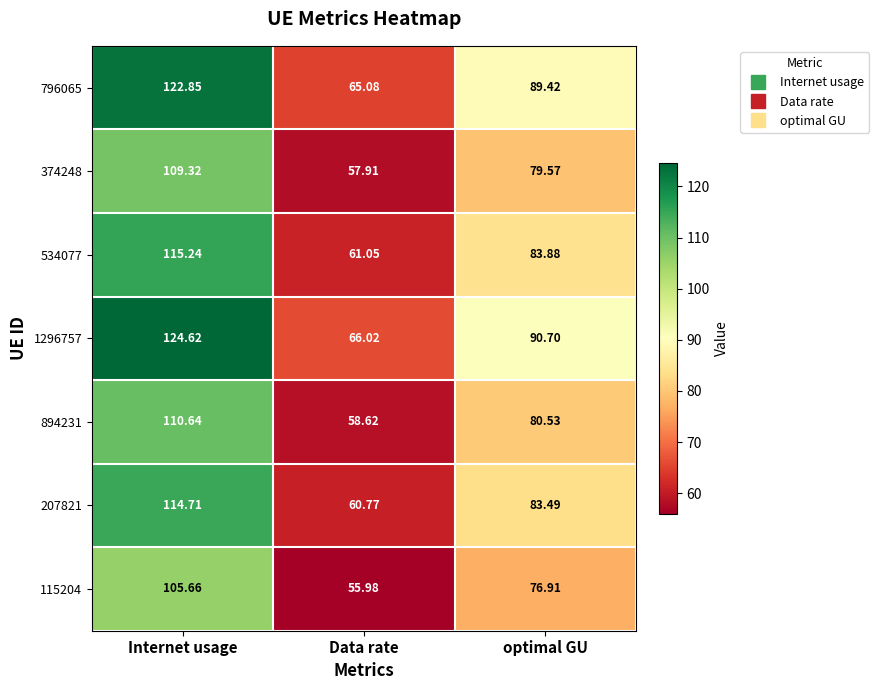

Where is 894231 nearest to the value 84?

optimal GU